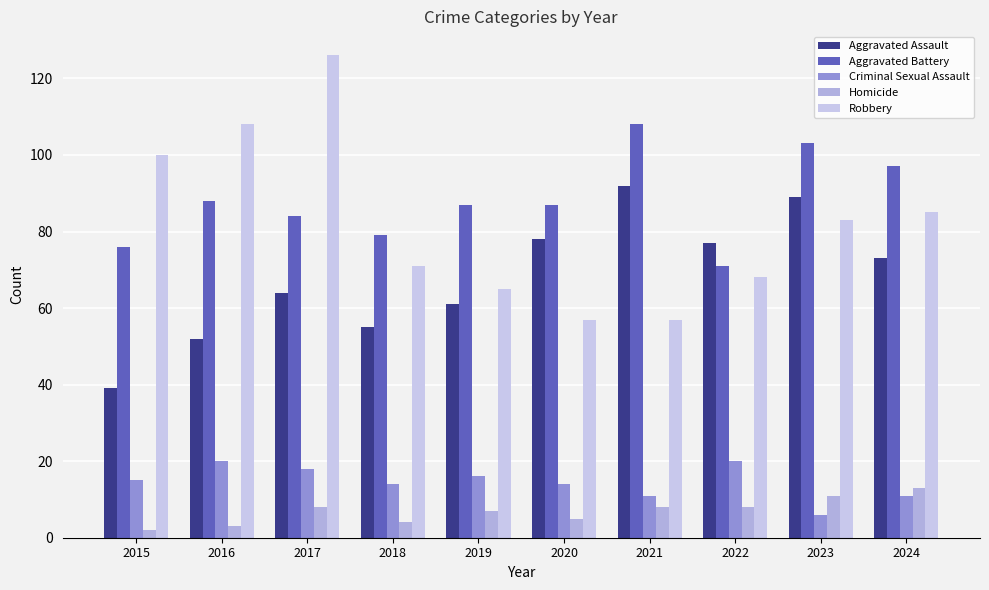

At how many categories does at least one series exceed 68?

10